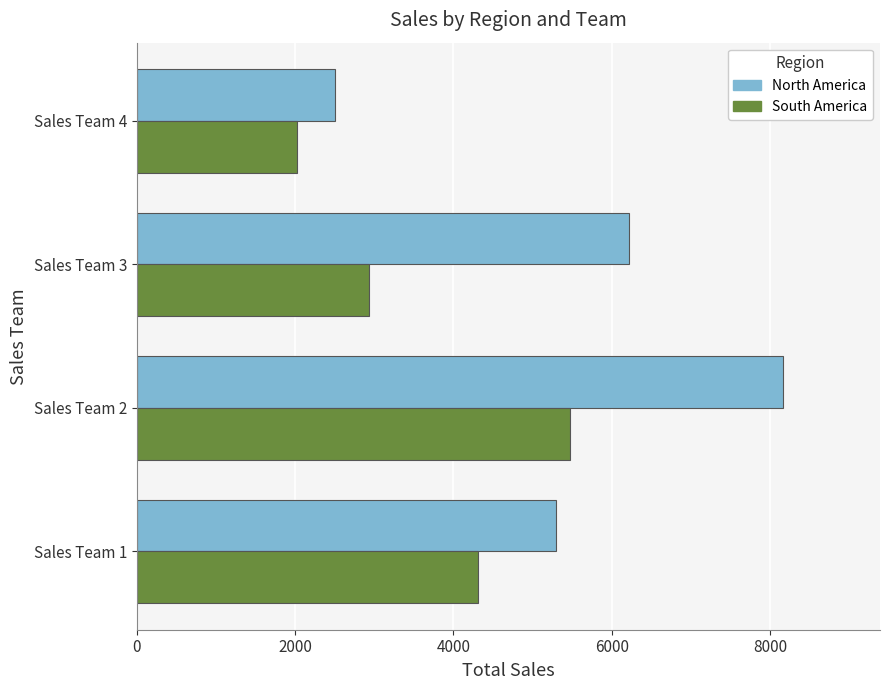

What is the minimum value for North America?

2499